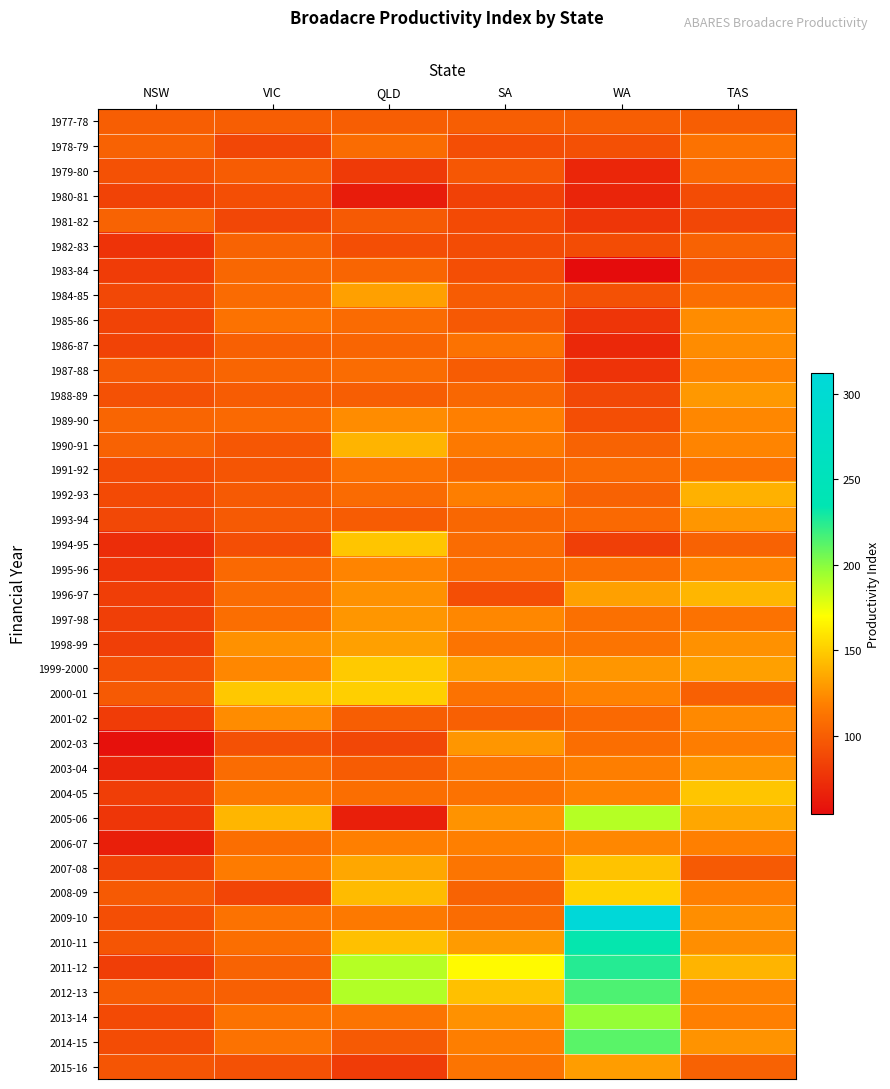

At which category is the sum across all series the highest?

WA